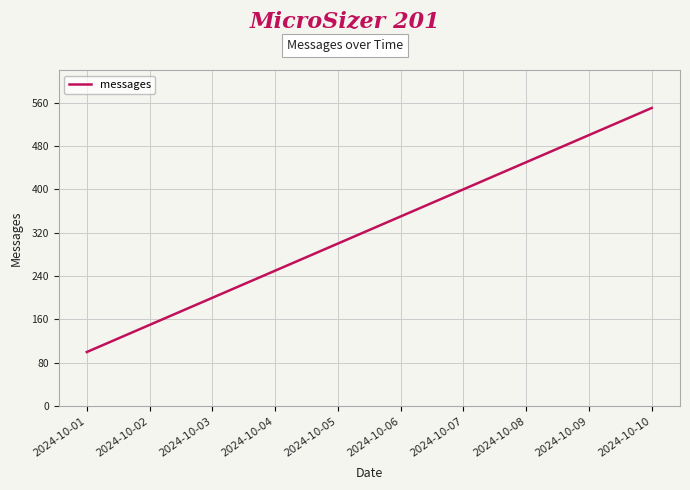

The chart shows a value of 400 at 2024-10-07. True or false?

True